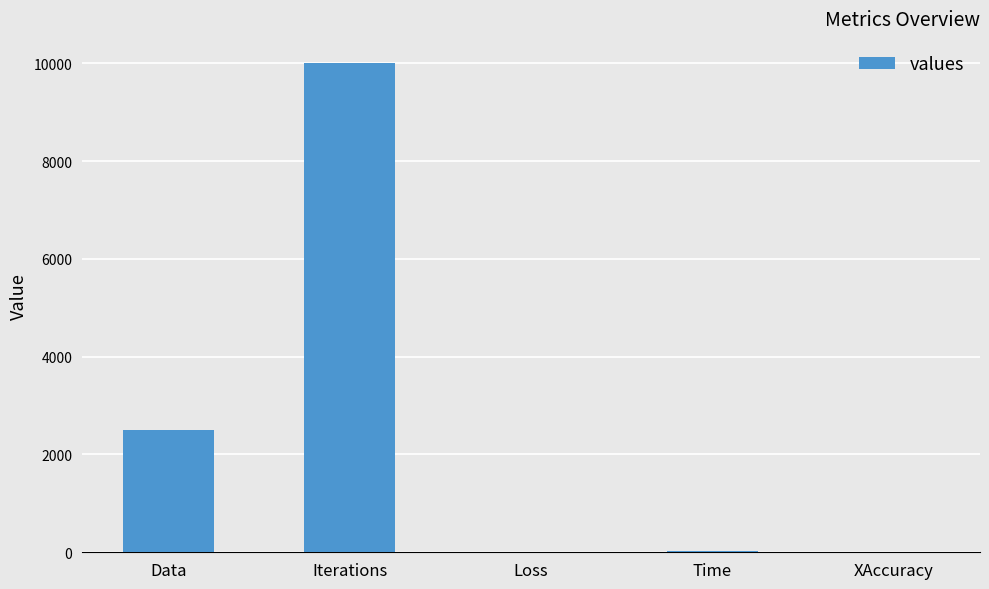

Is it true that the value at Iterations is 10000.0?

True